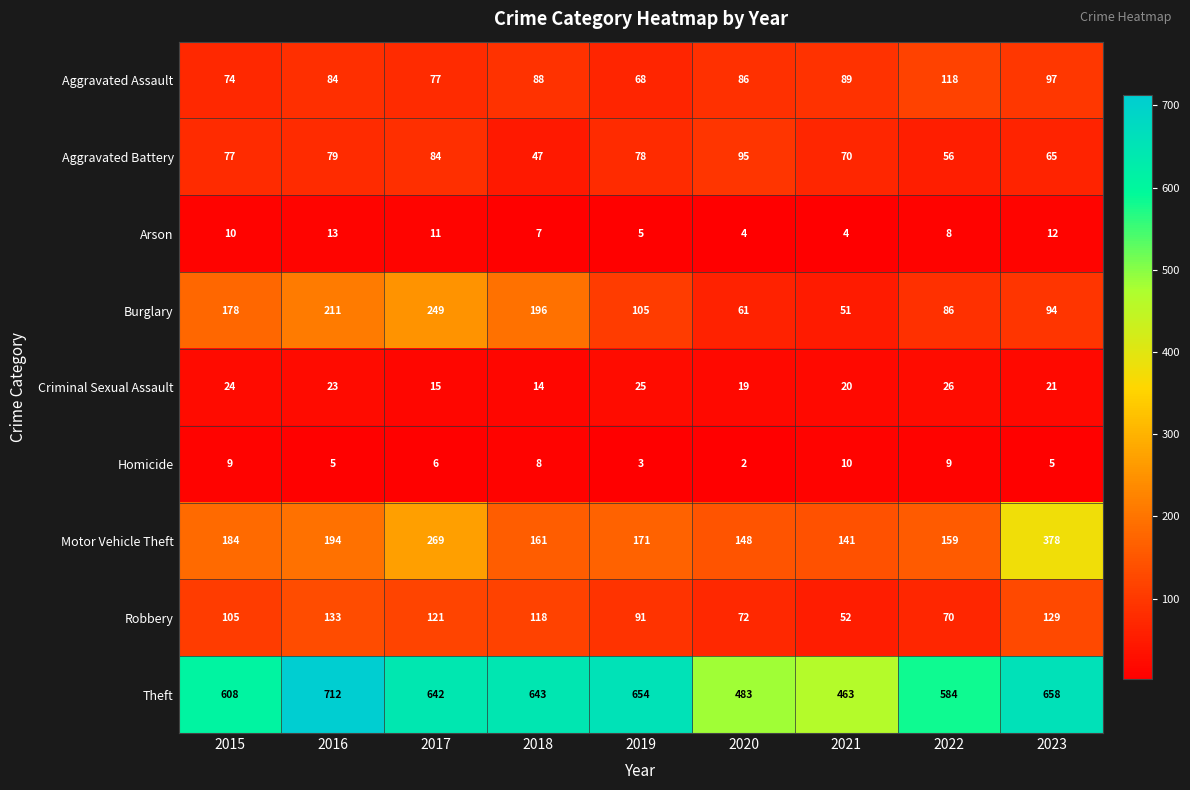

The Homicide series shows 9 at 2015. True or false?

True